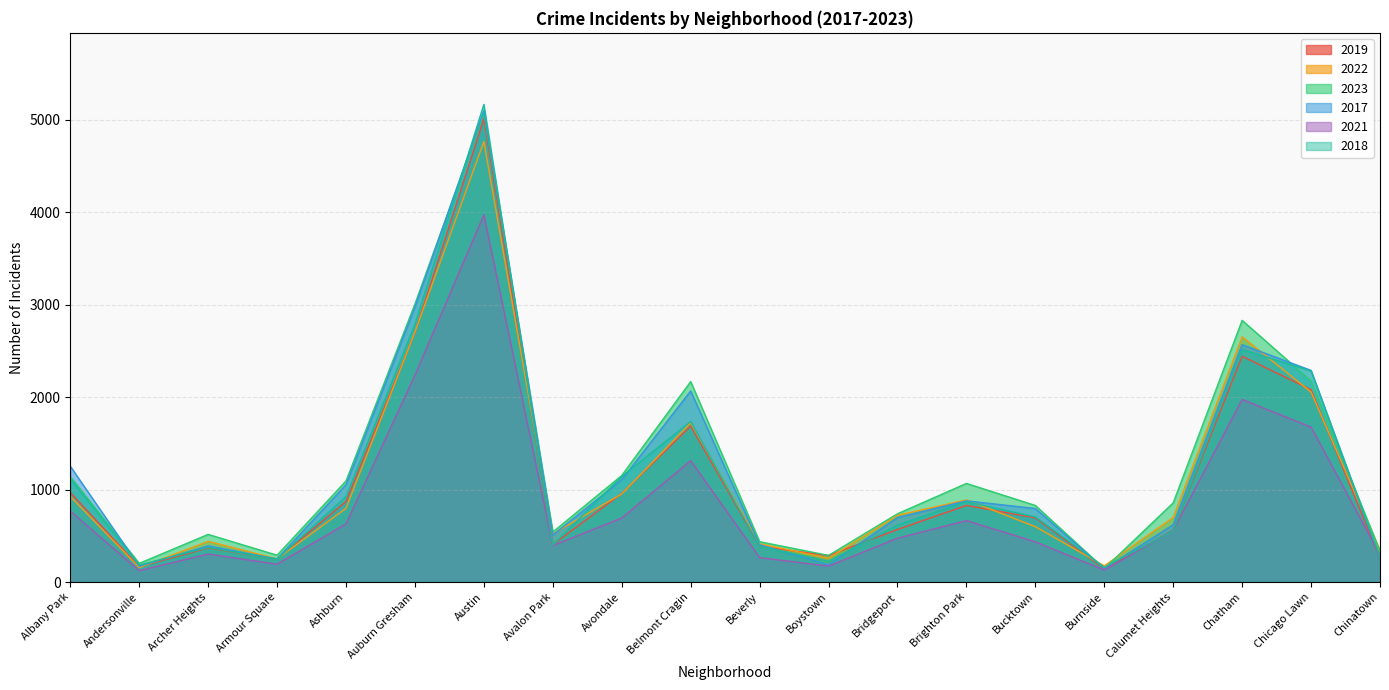

Reading left to right, extract all data points from this chart.

2019: Albany Park=968	Andersonville=166	Archer Heights=368	Armour Square=249	Ashburn=872	Auburn Gresham=2700	Austin=5008	Avalon Park=405	Avondale=957	Belmont Cragin=1687	Beverly=385	Boystown=287	Bridgeport=568	Brighton Park=828	Bucktown=694	Burnside=142	Calumet Heights=561	Chatham=2441	Chicago Lawn=2079	Chinatown=253
2022: Albany Park=926	Andersonville=157	Archer Heights=440	Armour Square=251	Ashburn=797	Auburn Gresham=2703	Austin=4762	Avalon Park=522	Avondale=953	Belmont Cragin=1721	Beverly=414	Boystown=258	Bridgeport=722	Brighton Park=888	Bucktown=599	Burnside=175	Calumet Heights=698	Chatham=2651	Chicago Lawn=2054	Chinatown=338
2023: Albany Park=1140	Andersonville=202	Archer Heights=515	Armour Square=290	Ashburn=1093	Auburn Gresham=3006	Austin=5067	Avalon Park=541	Avondale=1152	Belmont Cragin=2167	Beverly=436	Boystown=288	Bridgeport=738	Brighton Park=1066	Bucktown=828	Burnside=145	Calumet Heights=856	Chatham=2829	Chicago Lawn=2174	Chinatown=335
2017: Albany Park=1252	Andersonville=171	Archer Heights=391	Armour Square=250	Ashburn=1053	Auburn Gresham=2973	Austin=5096	Avalon Park=508	Avondale=1107	Belmont Cragin=2066	Beverly=403	Boystown=188	Bridgeport=697	Brighton Park=878	Bucktown=795	Burnside=145	Calumet Heights=620	Chatham=2566	Chicago Lawn=2288	Chinatown=253
2021: Albany Park=767	Andersonville=123	Archer Heights=303	Armour Square=193	Ashburn=629	Auburn Gresham=2237	Austin=3970	Avalon Park=395	Avondale=692	Belmont Cragin=1312	Beverly=264	Boystown=173	Bridgeport=474	Brighton Park=664	Bucktown=435	Burnside=130	Calumet Heights=559	Chatham=1974	Chicago Lawn=1675	Chinatown=293
2018: Albany Park=1117	Andersonville=184	Archer Heights=374	Armour Square=248	Ashburn=924	Auburn Gresham=2787	Austin=5163	Avalon Park=401	Avondale=1142	Belmont Cragin=1736	Beverly=386	Boystown=224	Bridgeport=616	Brighton Park=870	Bucktown=704	Burnside=160	Calumet Heights=554	Chatham=2513	Chicago Lawn=2281	Chinatown=273